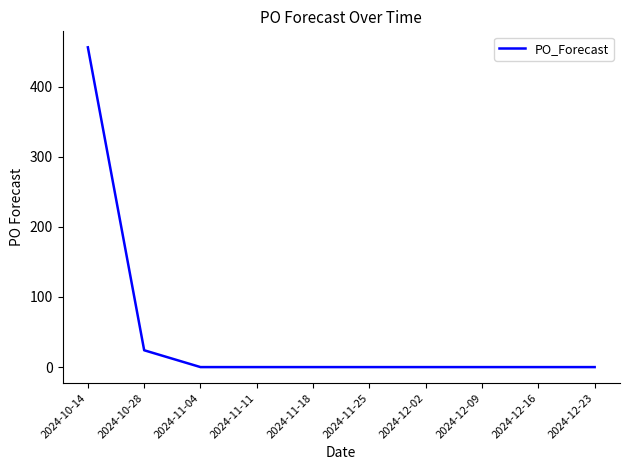

What is the sum of all values?

480